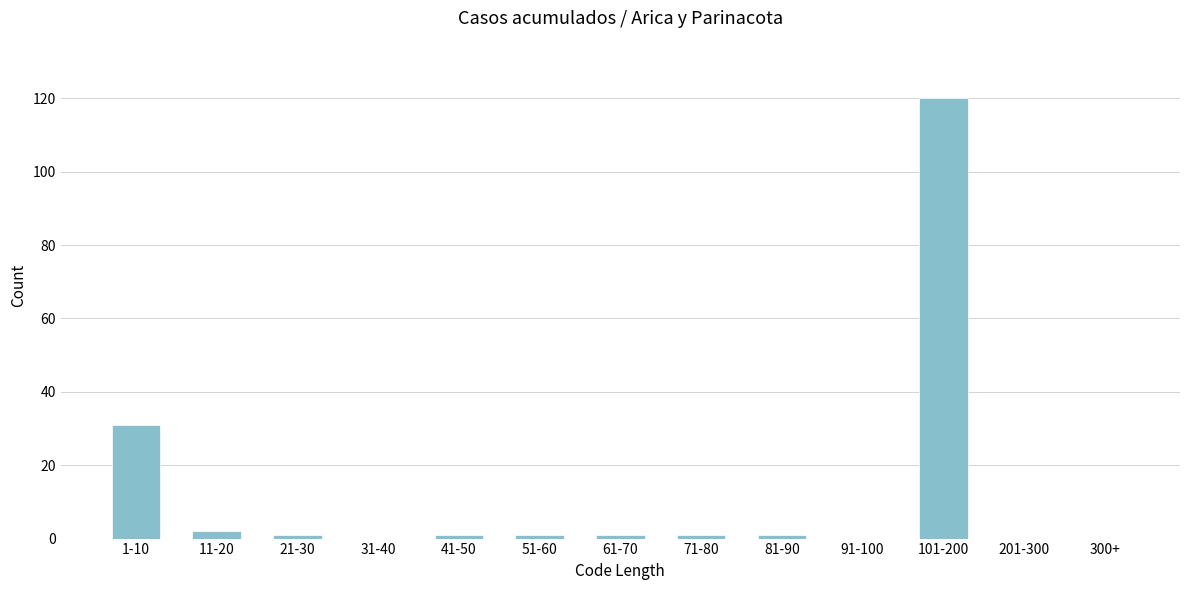

Reading left to right, transcribe all the data shown in this chart.

1-10=31	11-20=2	21-30=1	31-40=0	41-50=1	51-60=1	61-70=1	71-80=1	81-90=1	91-100=0	101-200=120	201-300=0	300+=0